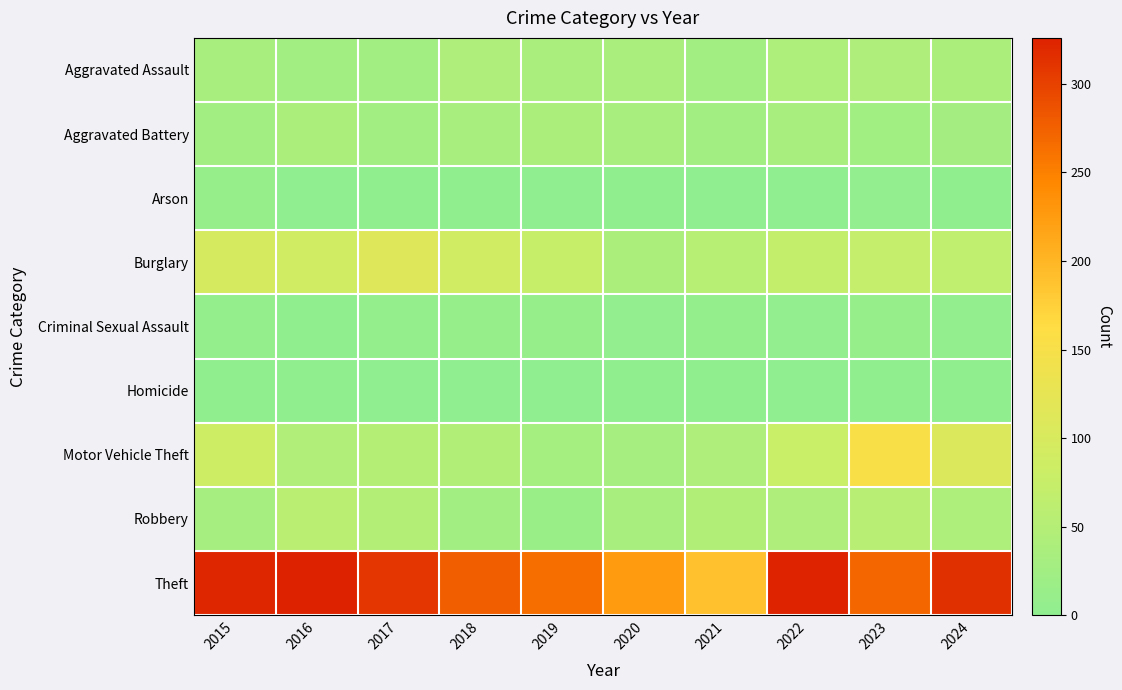

Reading right to left, what are all the values shown in this chart?

Aggravated Assault: 2024=38	2023=43	2022=42	2021=27	2020=36	2019=36	2018=43	2017=26	2016=28	2015=32
Aggravated Battery: 2024=29	2023=25	2022=33	2021=27	2020=32	2019=38	2018=32	2017=26	2016=37	2015=27
Arson: 2024=3	2023=4	2022=0	2021=0	2020=3	2019=1	2018=2	2017=3	2016=1	2015=9
Burglary: 2024=66	2023=72	2022=70	2021=54	2020=37	2019=76	2018=88	2017=111	2016=87	2015=98
Criminal Sexual Assault: 2024=6	2023=9	2022=5	2021=8	2020=4	2019=10	2018=9	2017=7	2016=3	2015=8
Homicide: 2024=3	2023=2	2022=1	2021=2	2020=2	2019=0	2018=0	2017=1	2016=2	2015=3
Motor Vehicle Theft: 2024=107	2023=152	2022=78	2021=43	2020=31	2019=30	2018=47	2017=52	2016=44	2015=84
Robbery: 2024=41	2023=56	2022=43	2021=46	2020=32	2019=15	2018=27	2017=49	2016=57	2015=31
Theft: 2024=314	2023=271	2022=324	2021=189	2020=226	2019=266	2018=277	2017=309	2016=326	2015=322